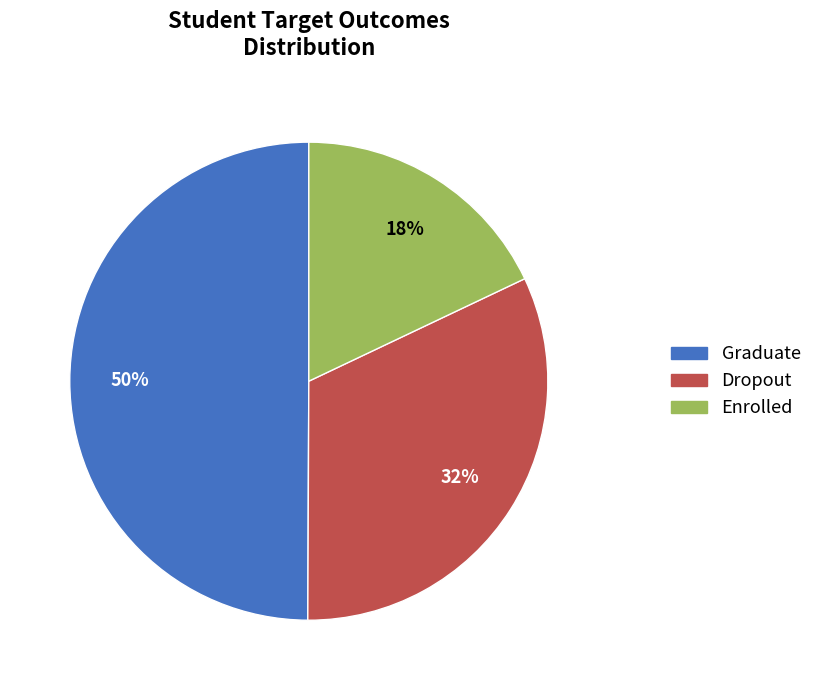

Which slice is the largest?

Graduate